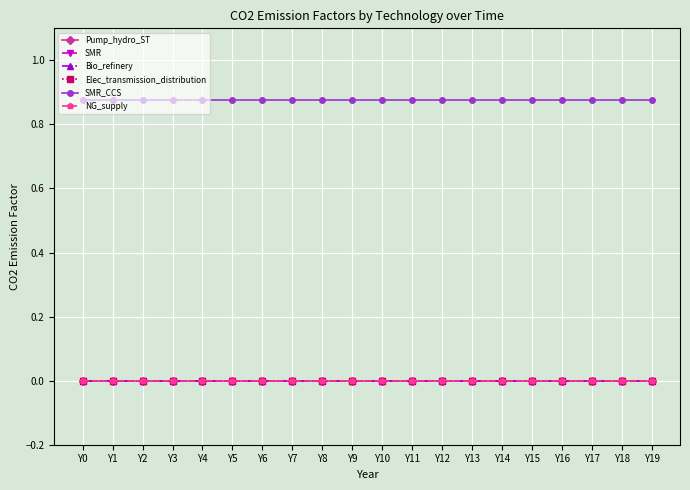

Does the chart have visible grid lines?

Yes